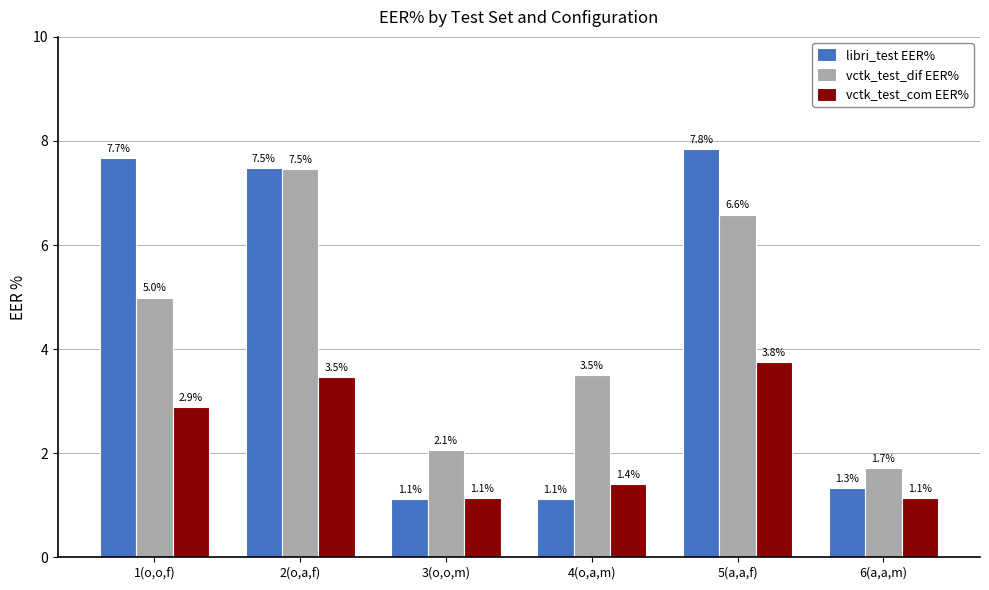

Read the libri_test EER% value at 3(o,o,m).

1.1